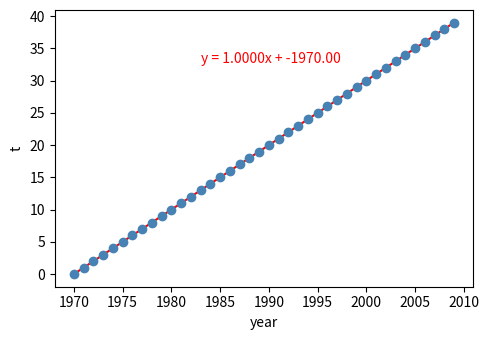

What is the range of Y values (max minus min)?

39